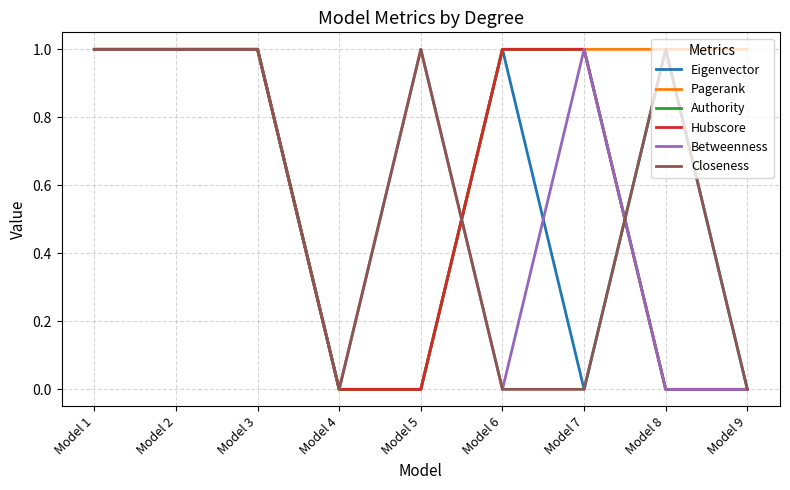

Rank the series by their maximum value, from highest to lowest.

Eigenvector, Pagerank, Authority, Hubscore, Betweenness, Closeness